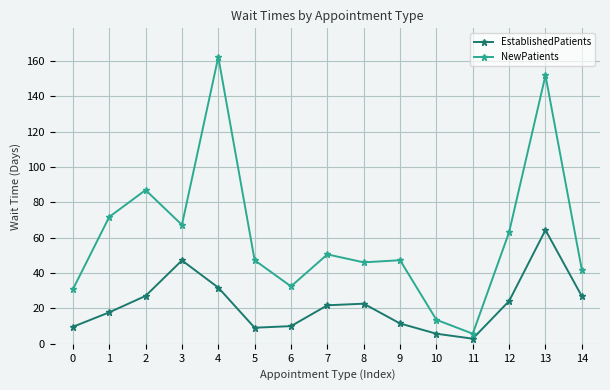

Where is the first local maximum for NewPatients?

2